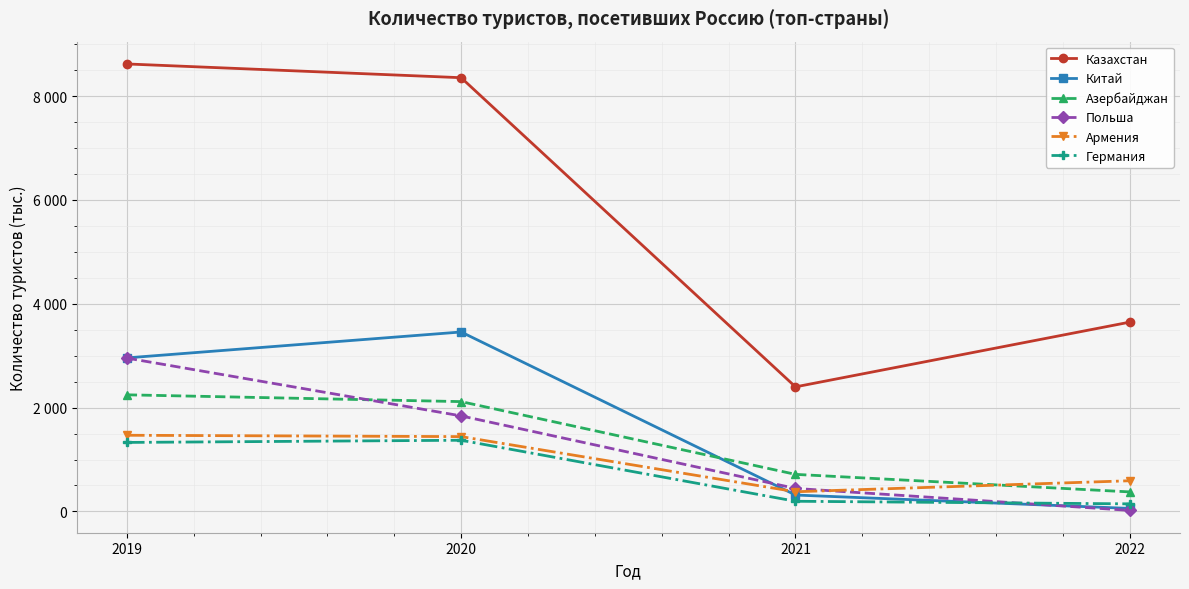

At which category is the sum across all series the highest?

2019